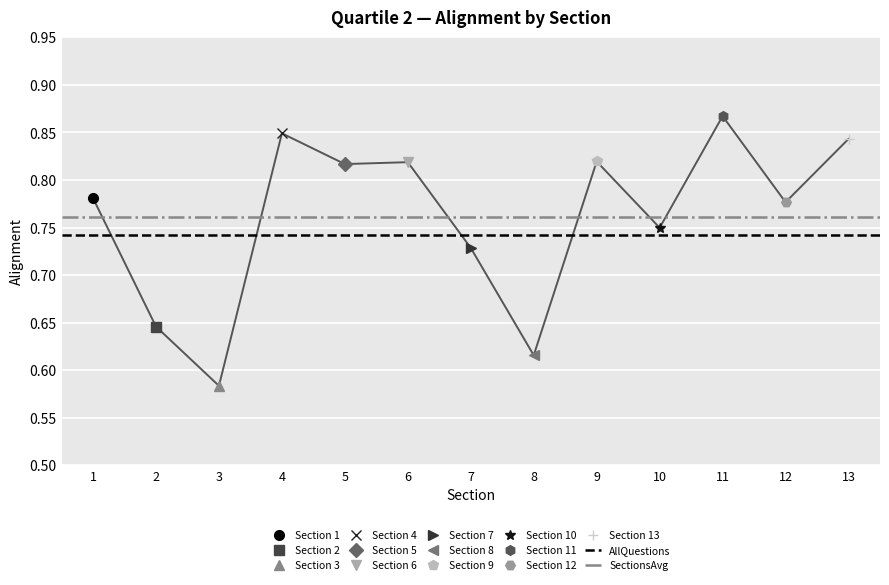

At which label is AllQuestions closest to 0?

1